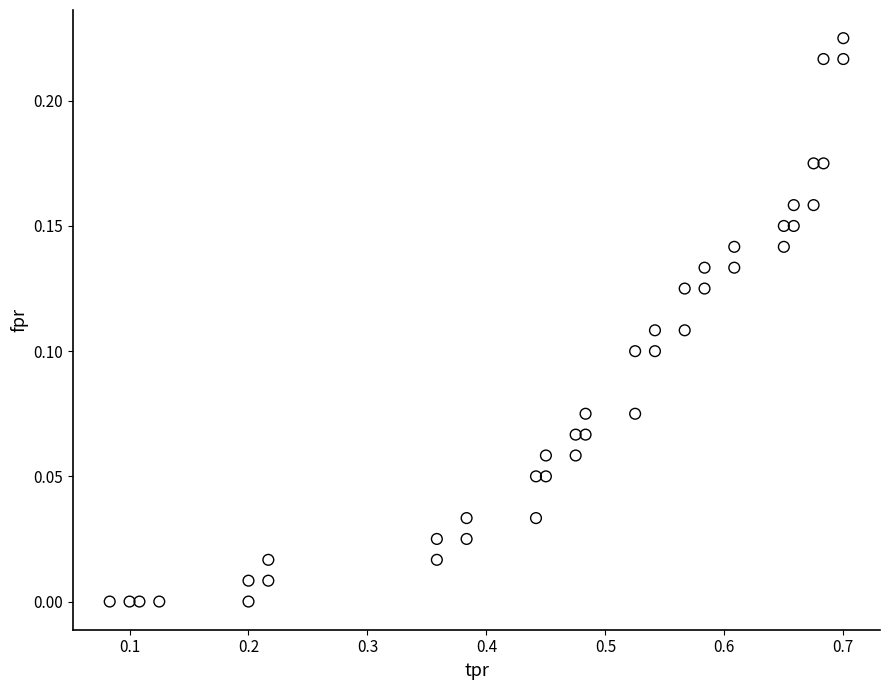

What is the range of X values (max minus min)?

0.6